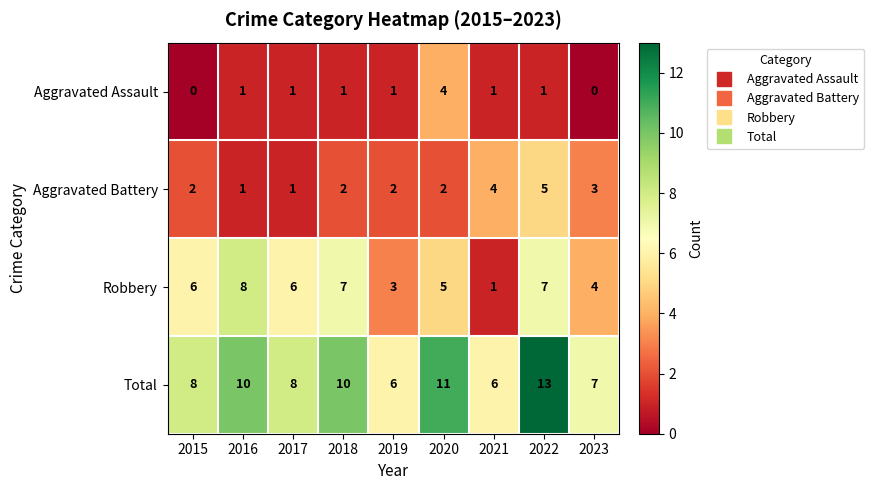

What is the sum of all Total values?

79